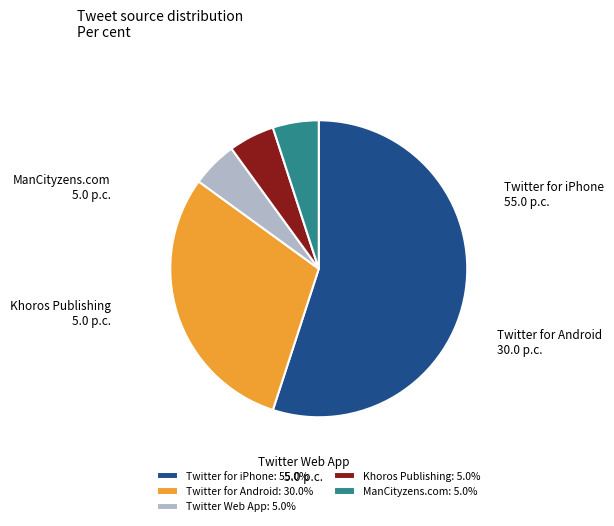

Does Twitter for iPhone account for over 50% of the chart?

Yes